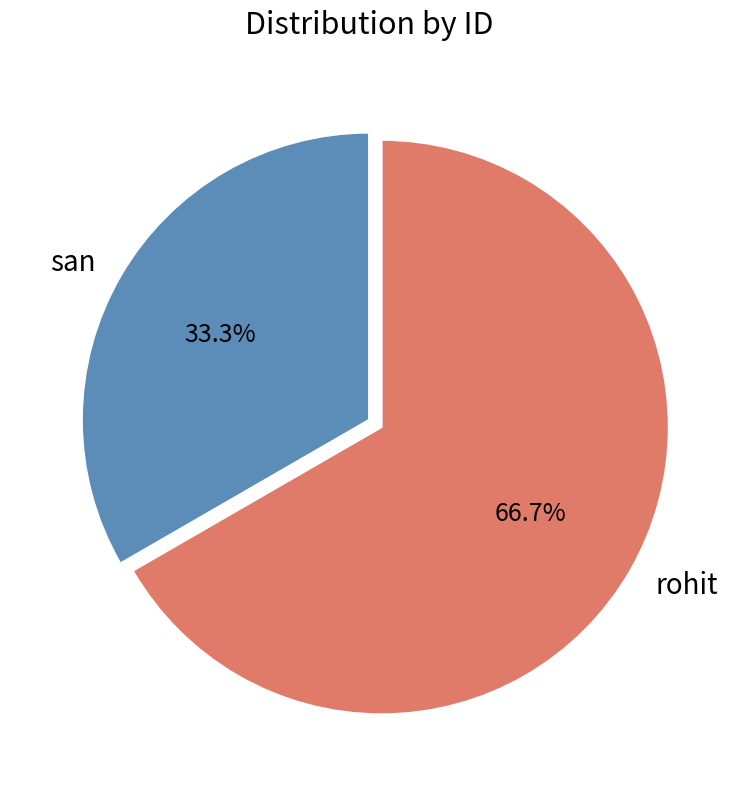

Approximately how many times larger is the value at rohit compared to san?

2.0